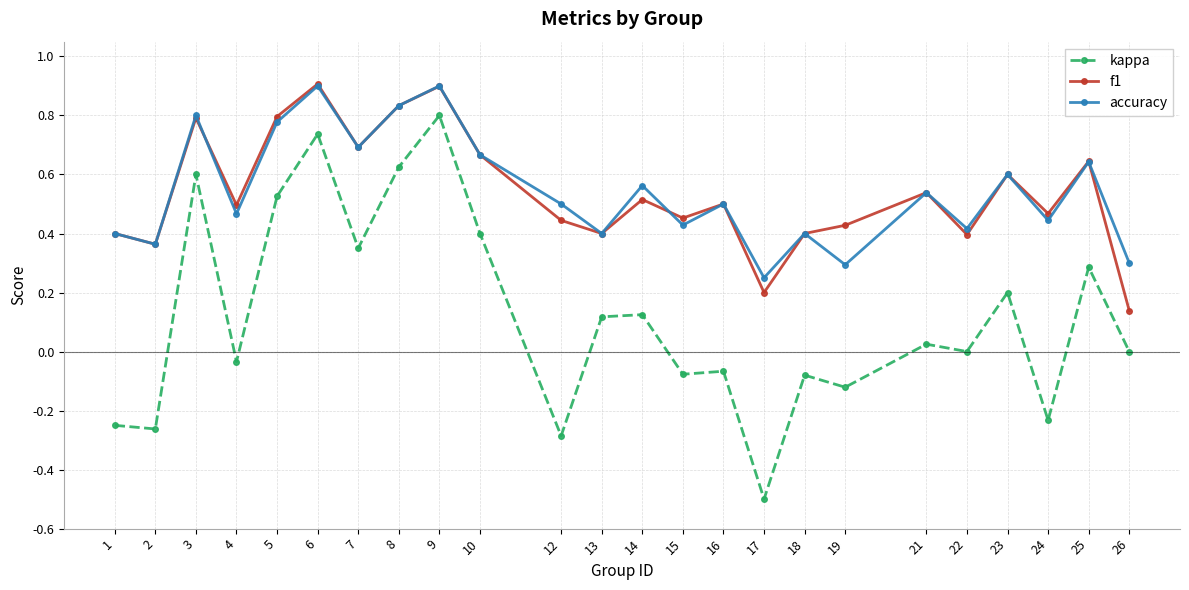

True or false: accuracy and kappa cross at least once.

False